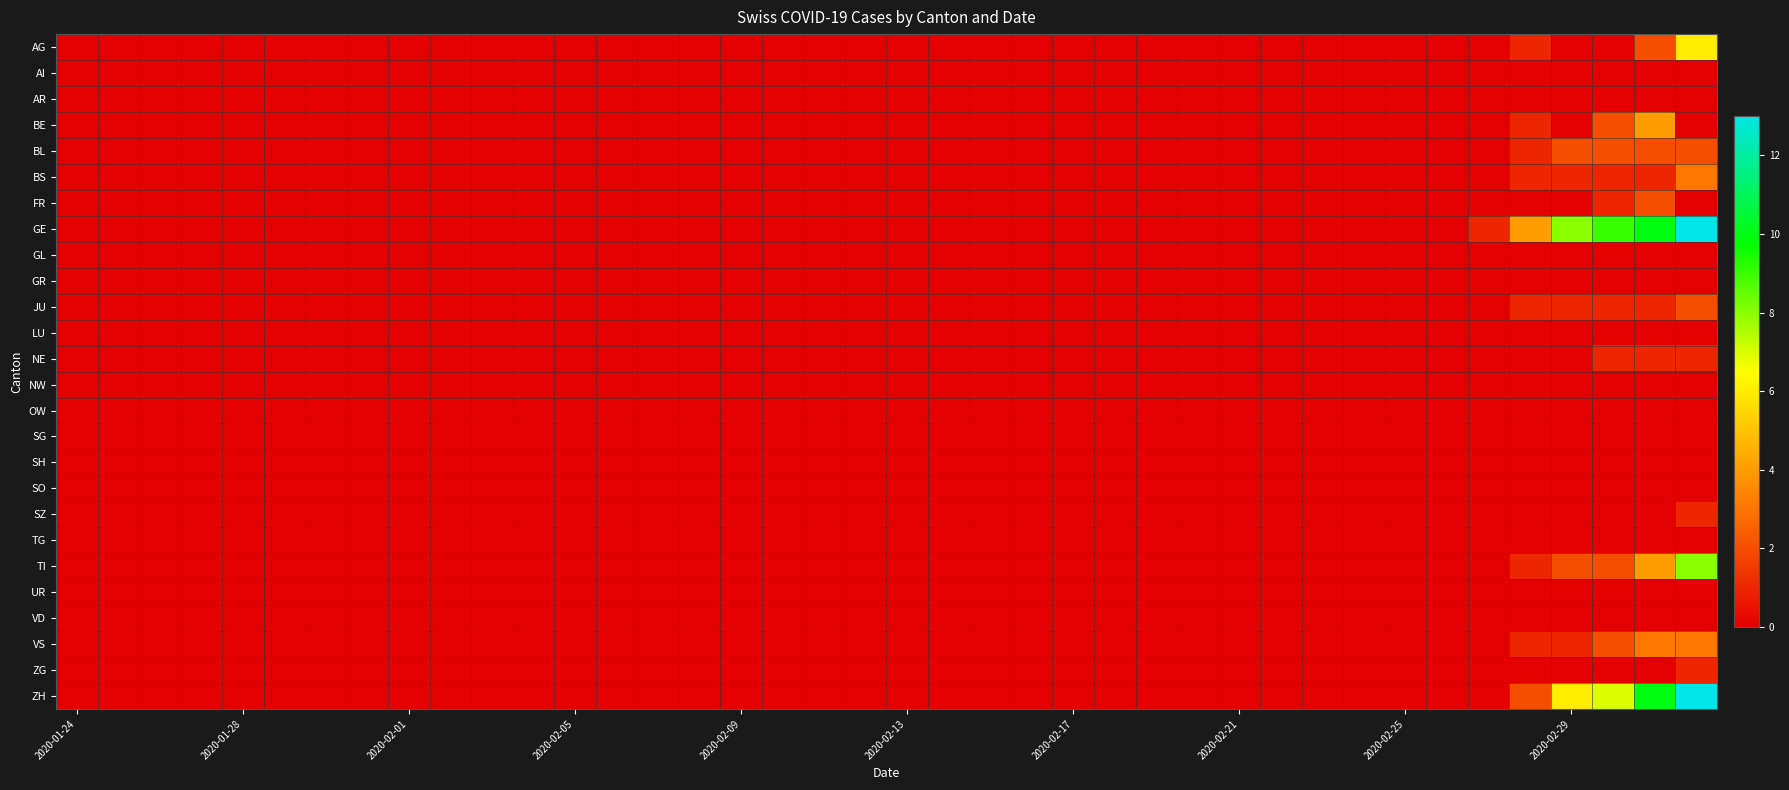

Which series has the largest total across all categories?

GE